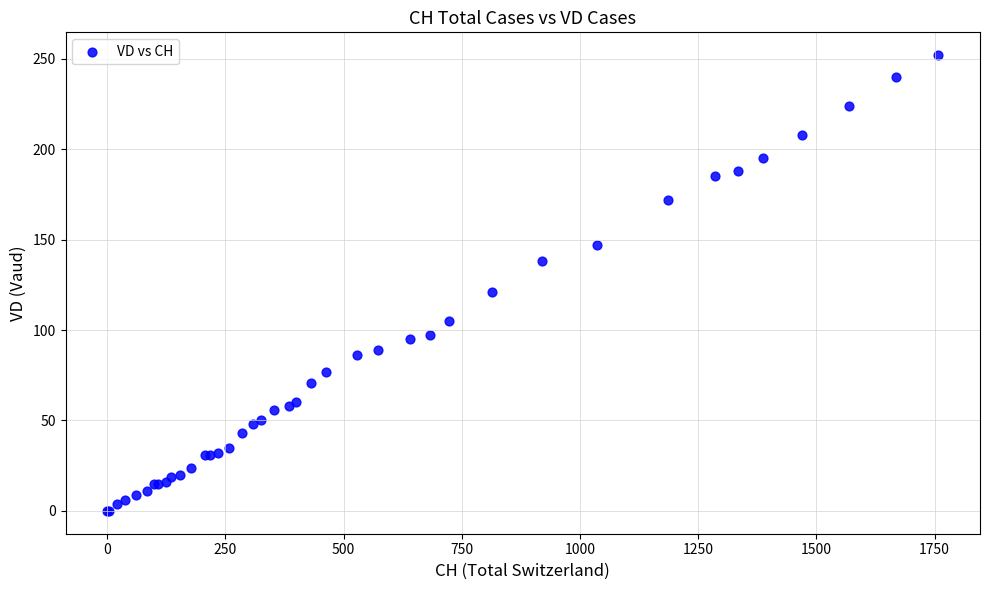

What Y value in the scatter plot is closest to 126?

121